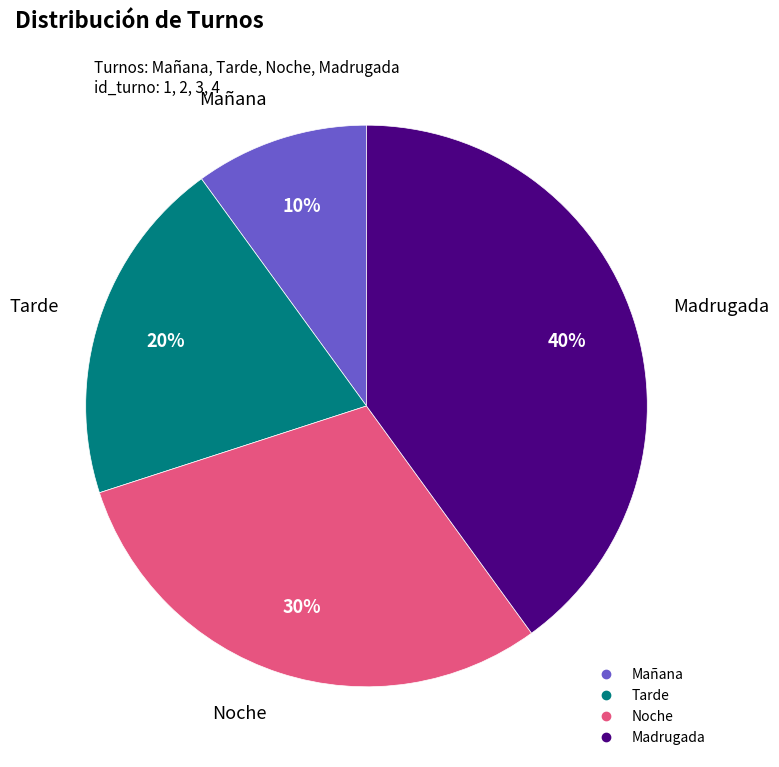

Does Mañana represent more than half of the total?

No